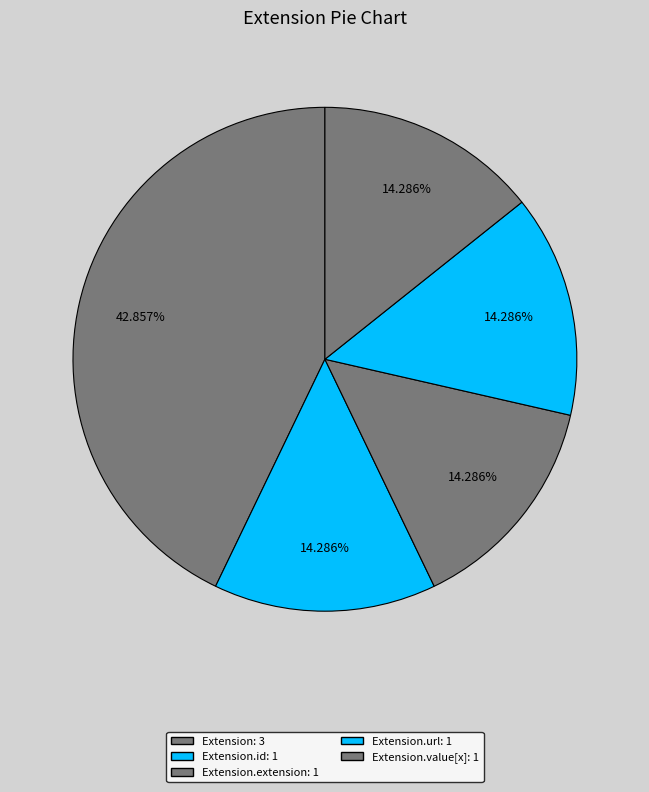

How many slices are in this pie chart?

5